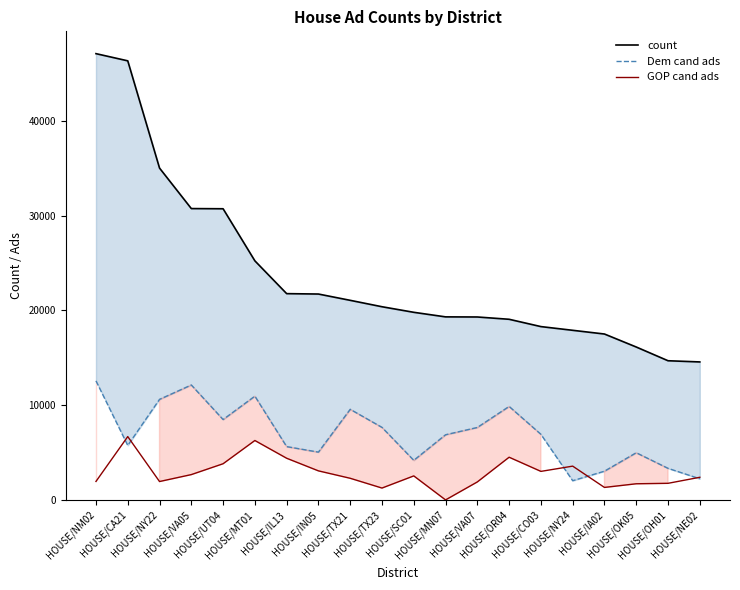

The value of GOP cand ads at HOUSE/MN07 is -3564. True or false?

False